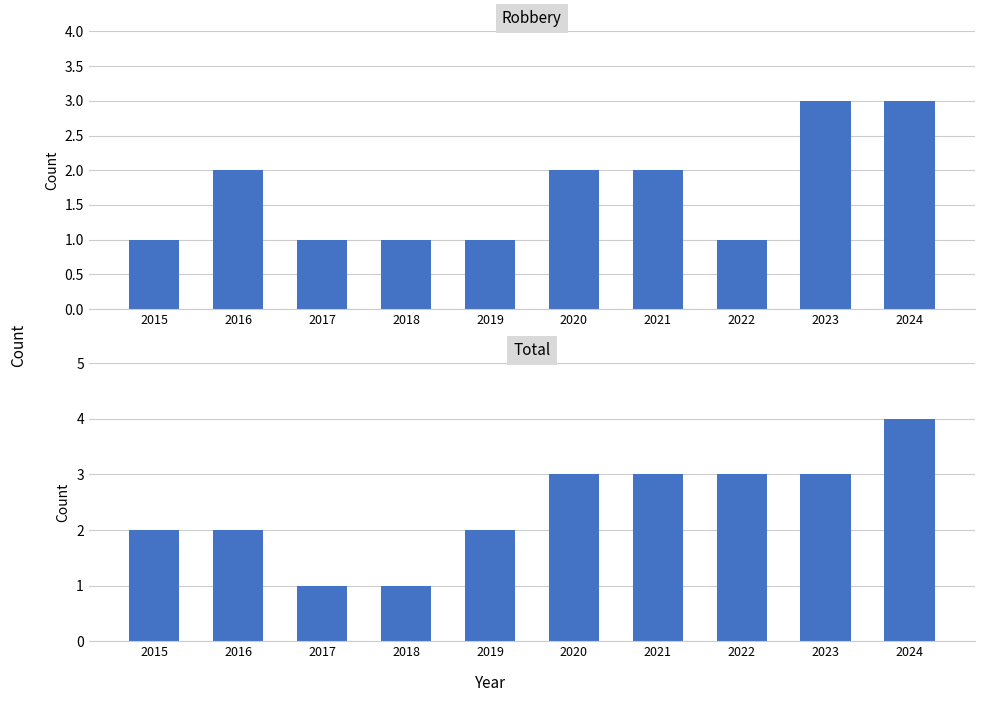

The Total series shows 3 at 2022. True or false?

True